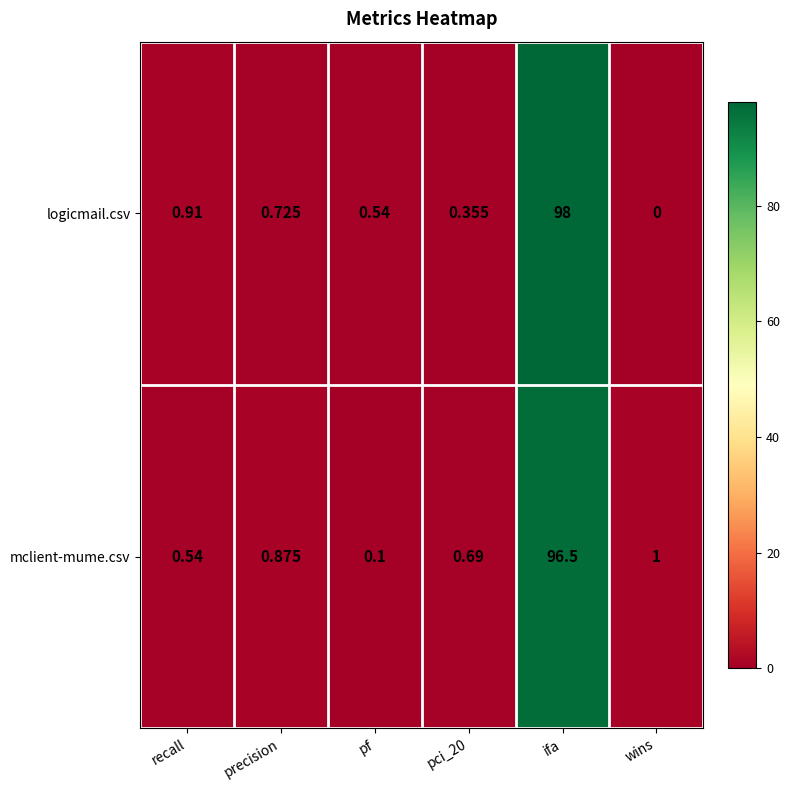

Which series has the largest range (max minus min)?

logicmail.csv